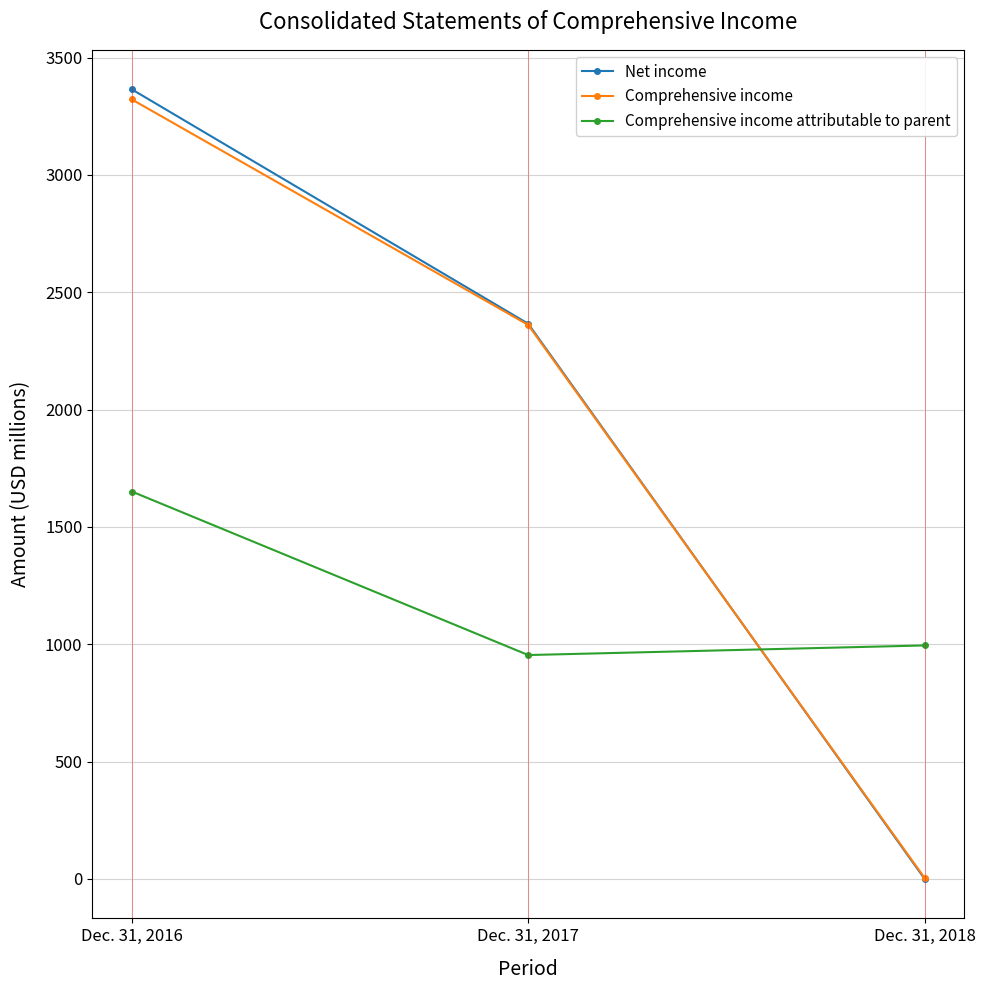

What is the sum of the Comprehensive income values at Dec. 31, 2018 and Dec. 31, 2016?

3326